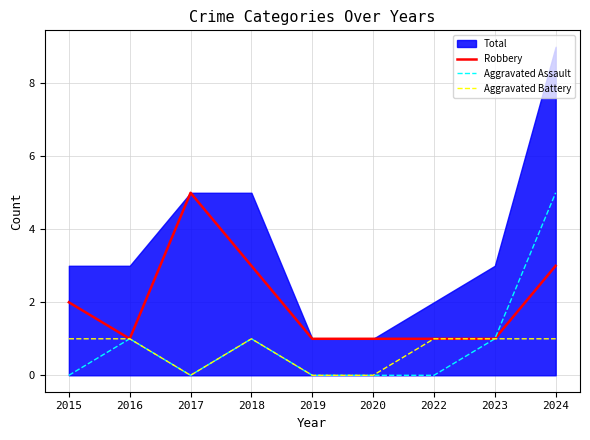

Which series has the largest range (max minus min)?

Aggravated Assault